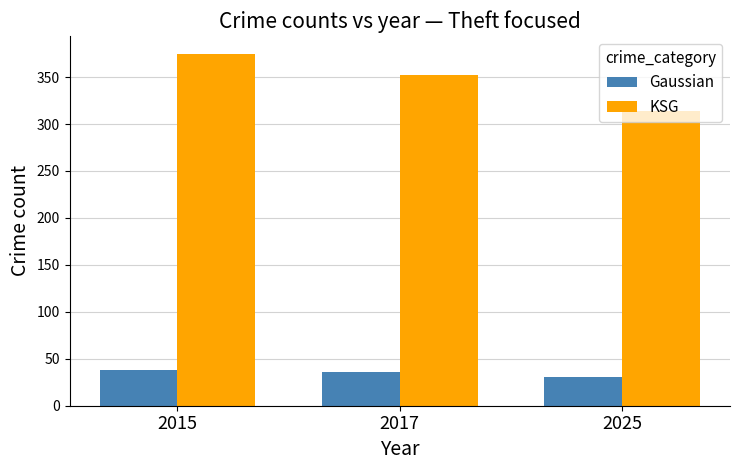

Which series has the largest range (max minus min)?

KSG